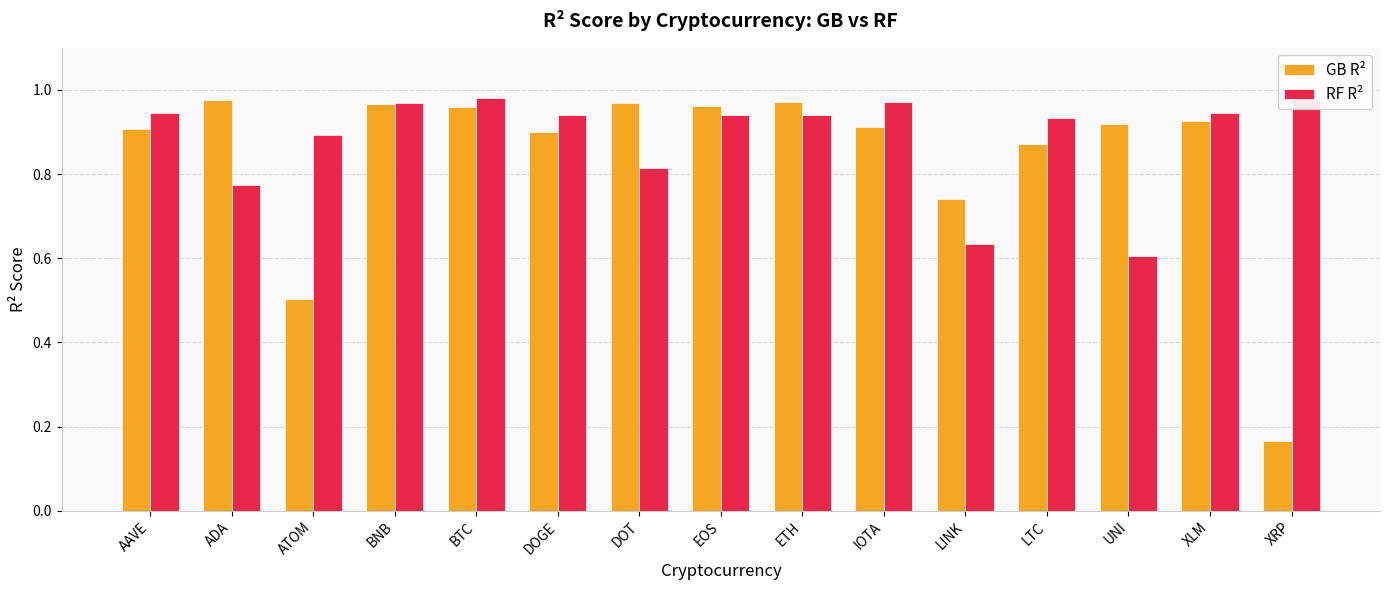

Between DOT and IOTA, which series saw the biggest shift?

RF R²